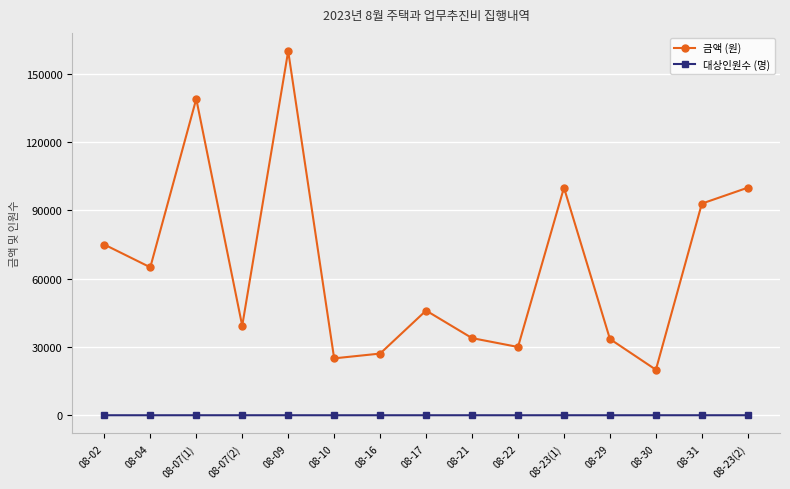

How many values in the 대상인원수 (명) series are below 8?

7